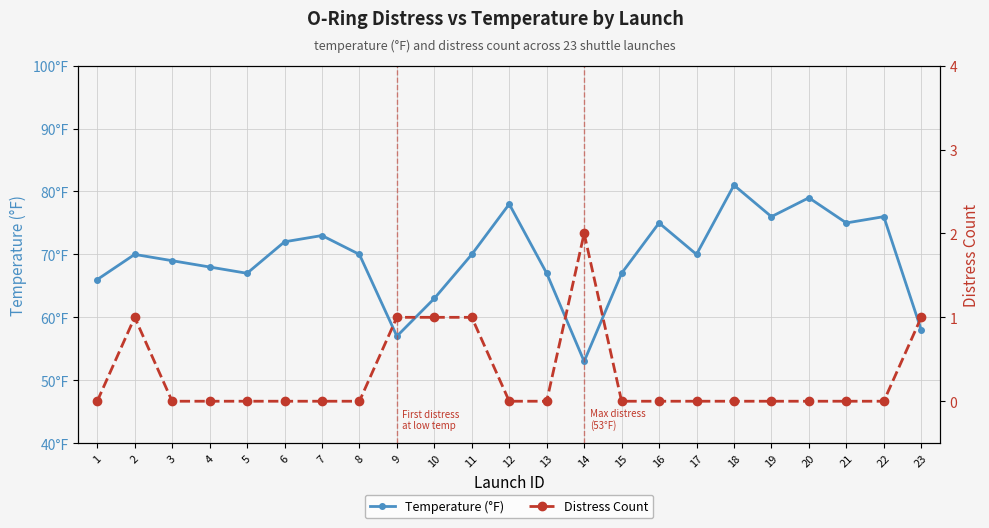

Does the chart display data point markers on the line(s)?

Yes